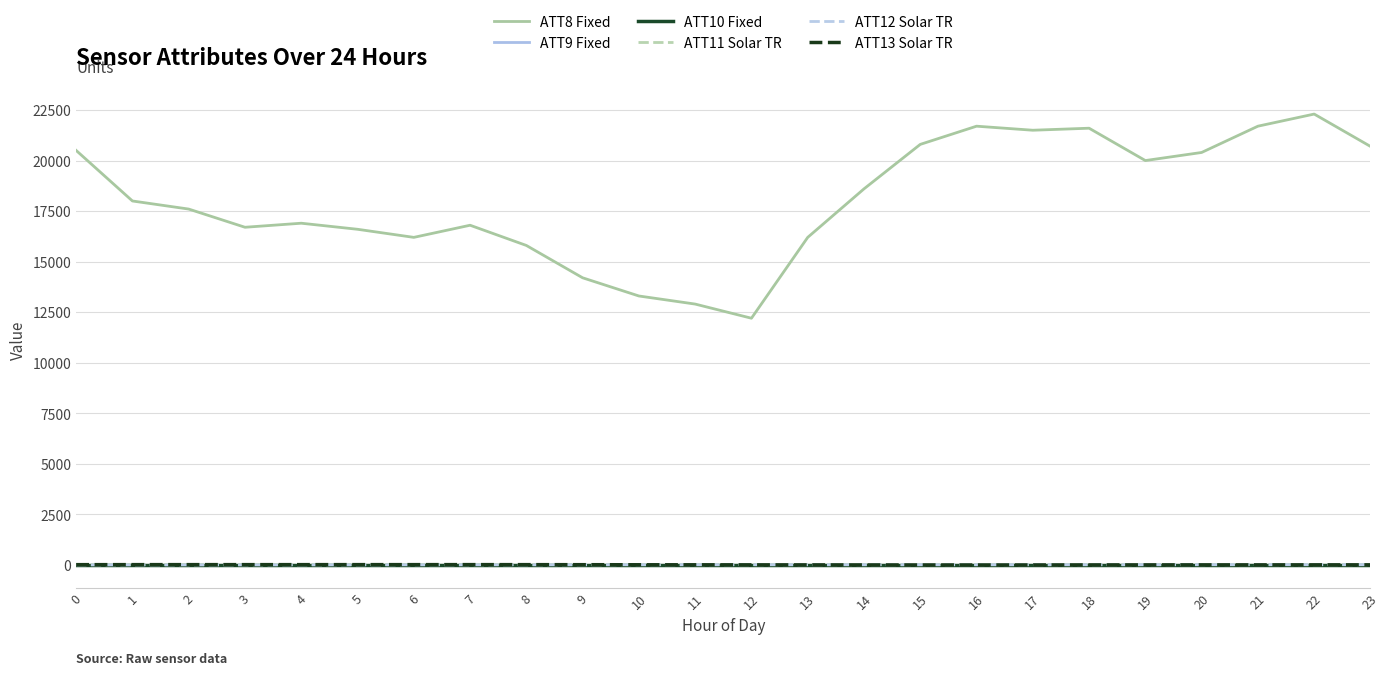

Does the chart have visible grid lines?

Yes